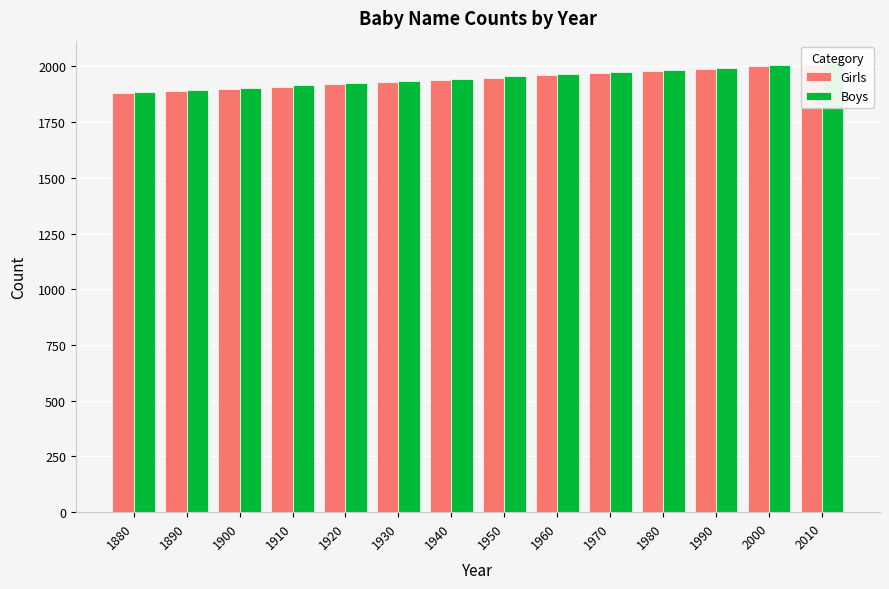

Which series has the widest spread of values?

Girls